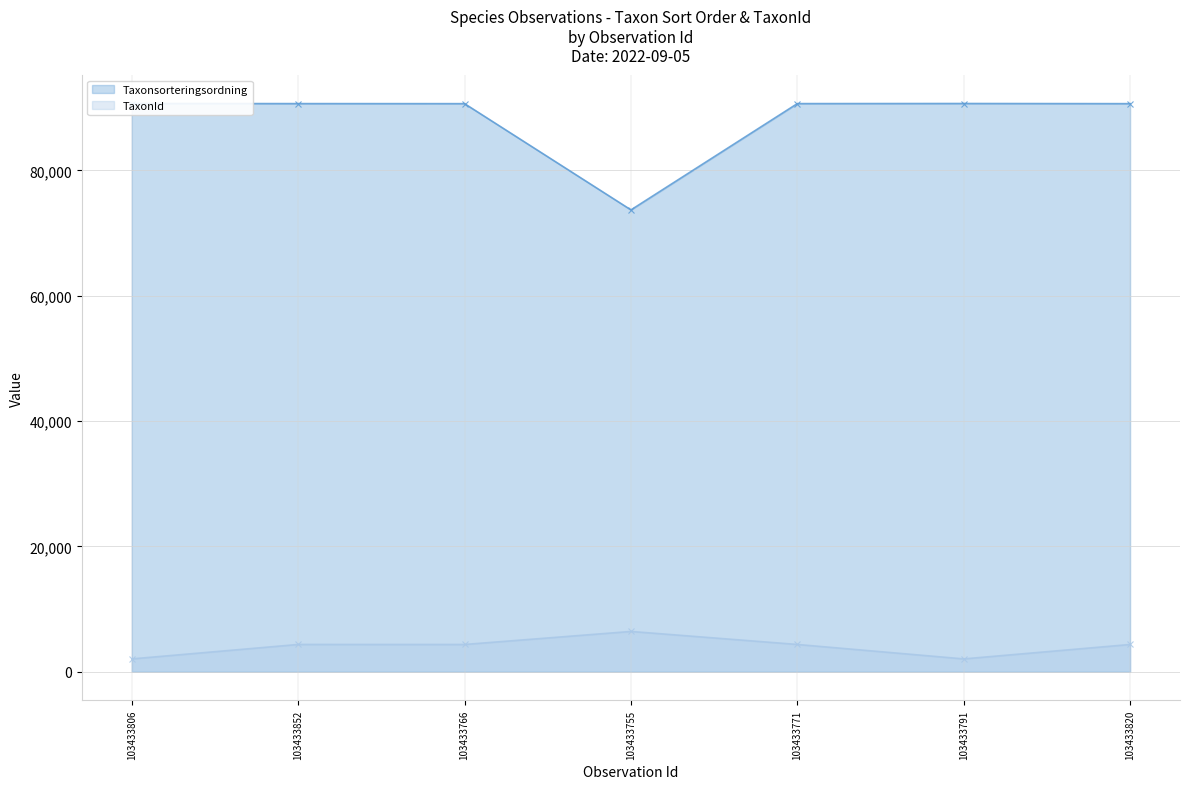

True or false: Taxonsorteringsordning and TaxonId intersect in this chart.

False